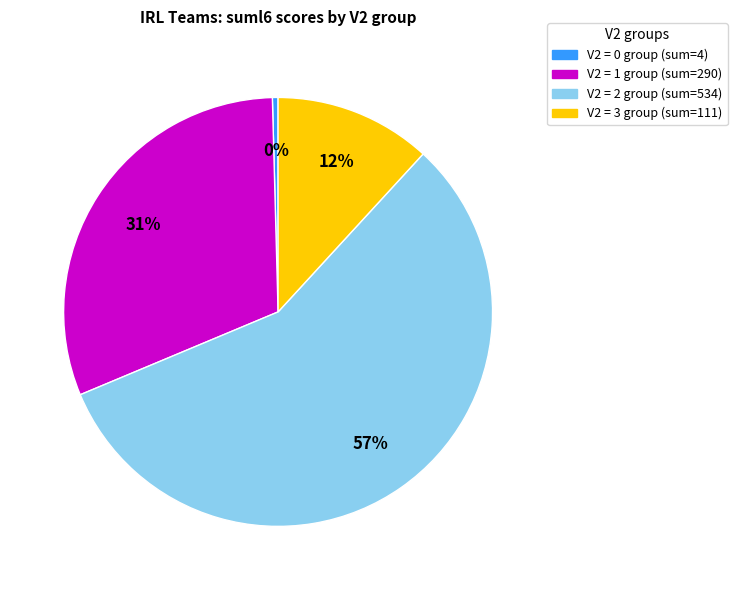

Does any single category account for the majority?

Yes